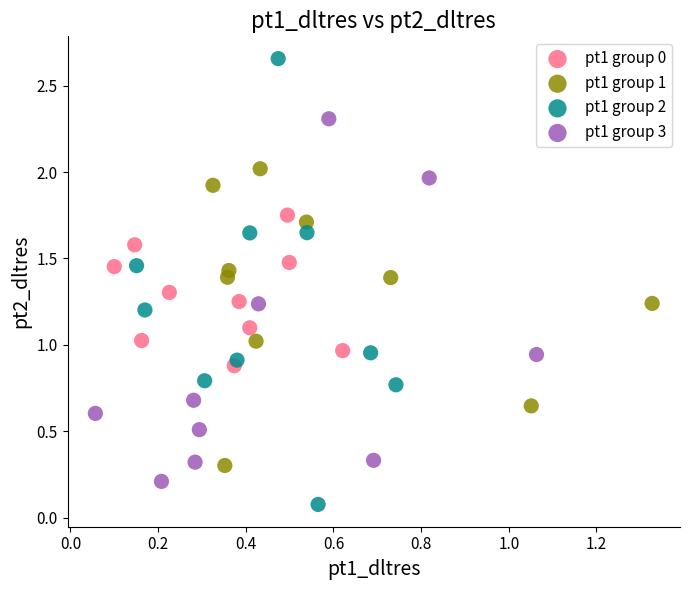

Which series reaches the minimum Y coordinate?

pt1 group 2